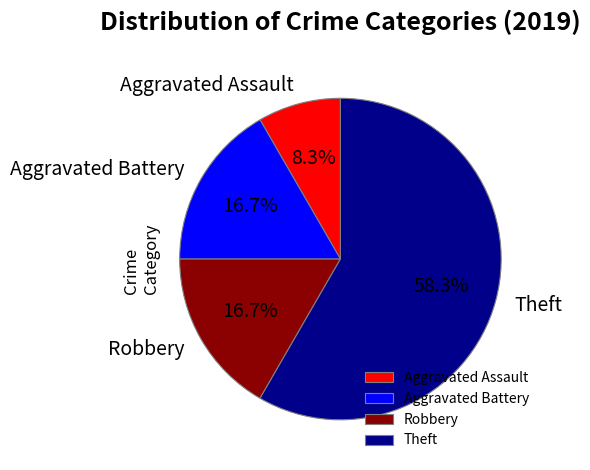

Which has a higher value, Aggravated Assault or Theft?

Theft